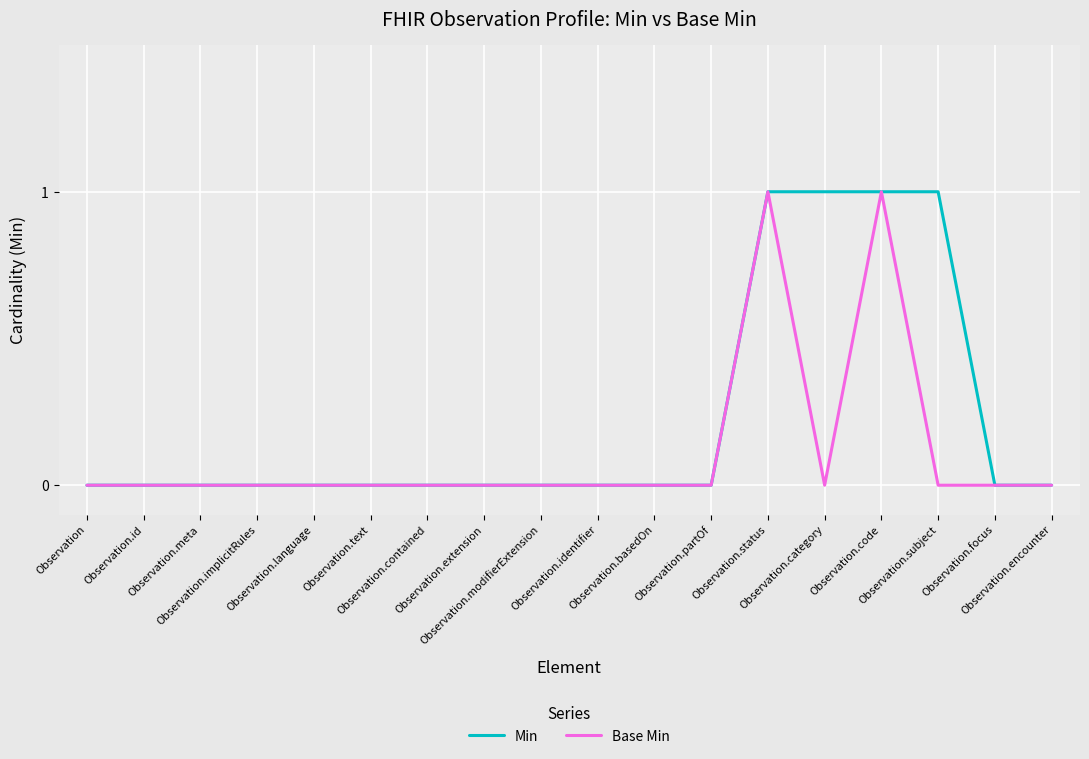

Which series has the largest total across all categories?

Min